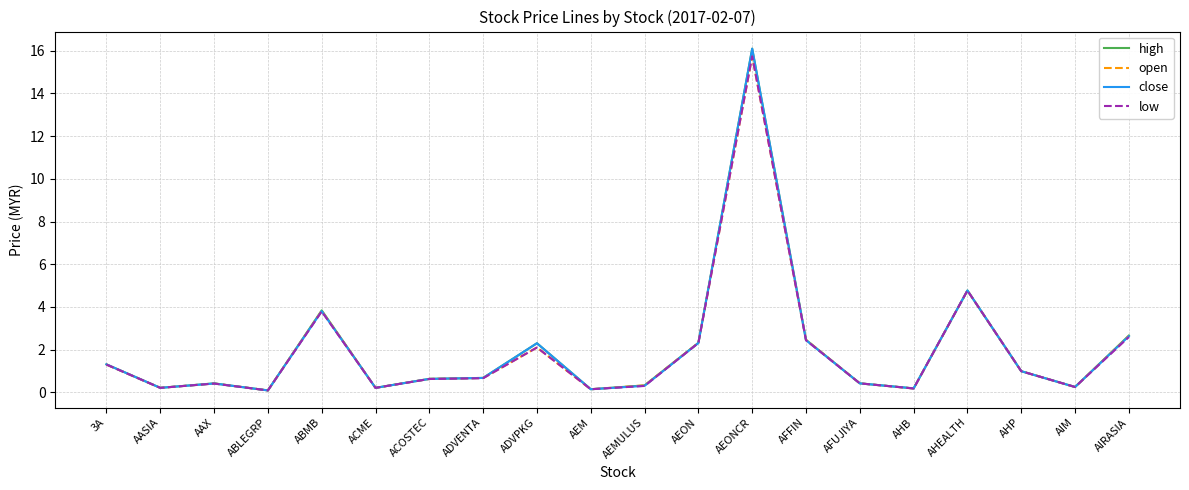

What is the total value across all series at ADVPKG?

8.8